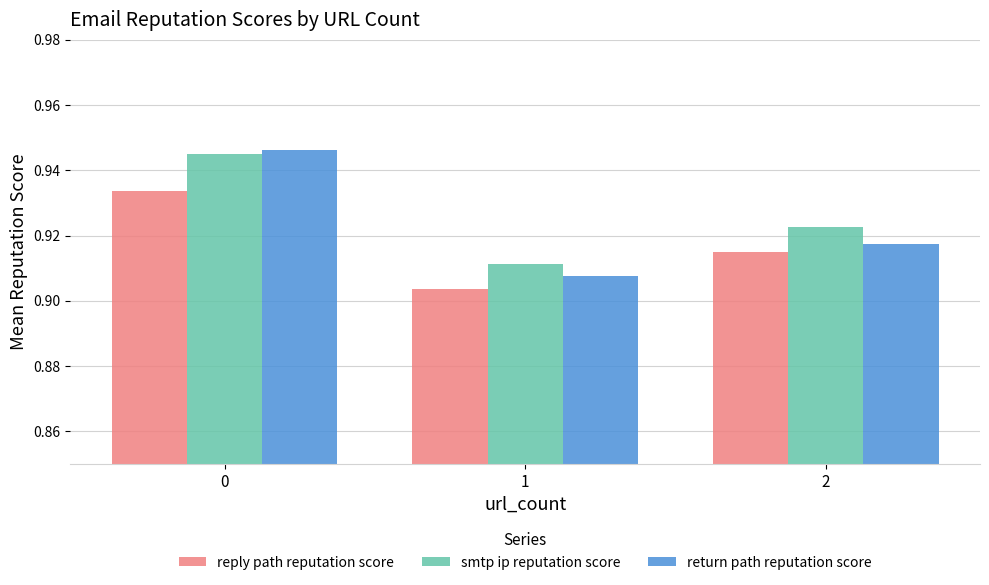

Which series has the largest range (max minus min)?

return path reputation score